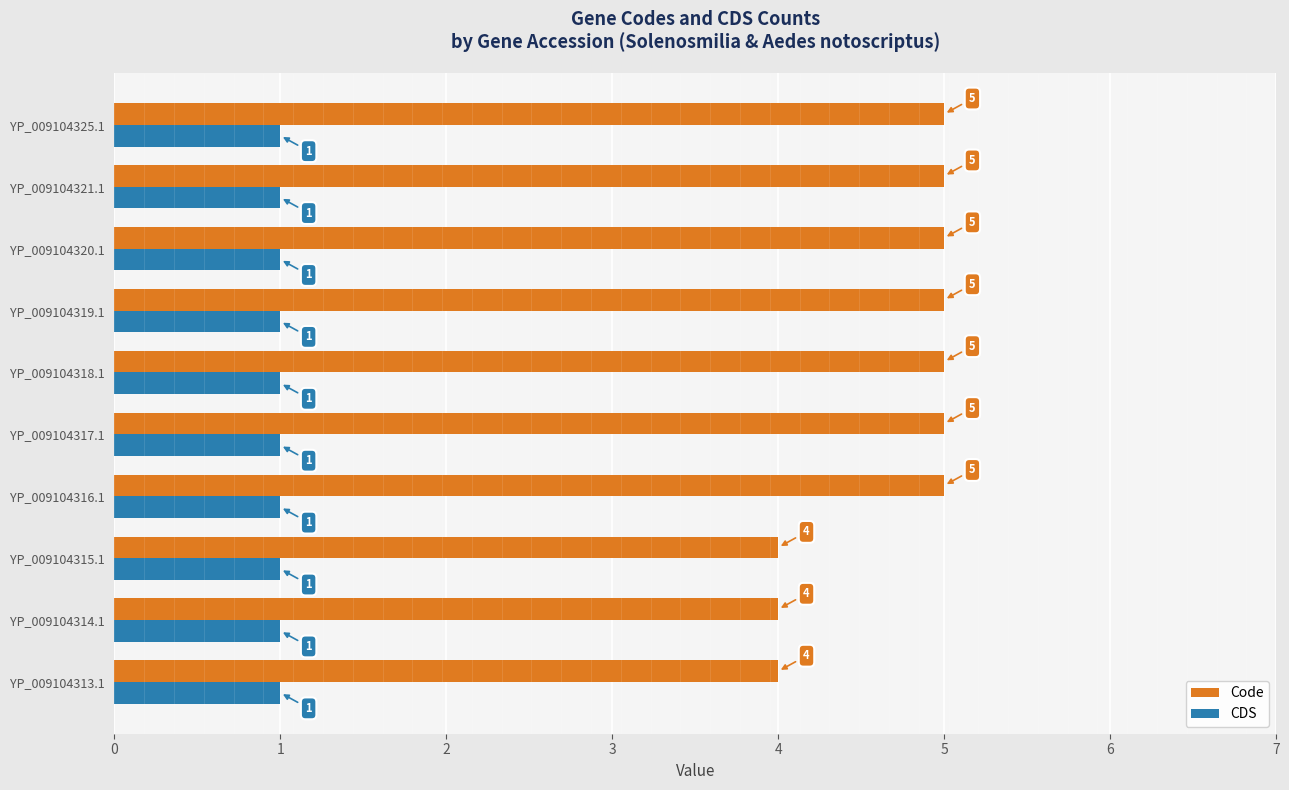

What are all the series names shown in the legend?

Code, CDS